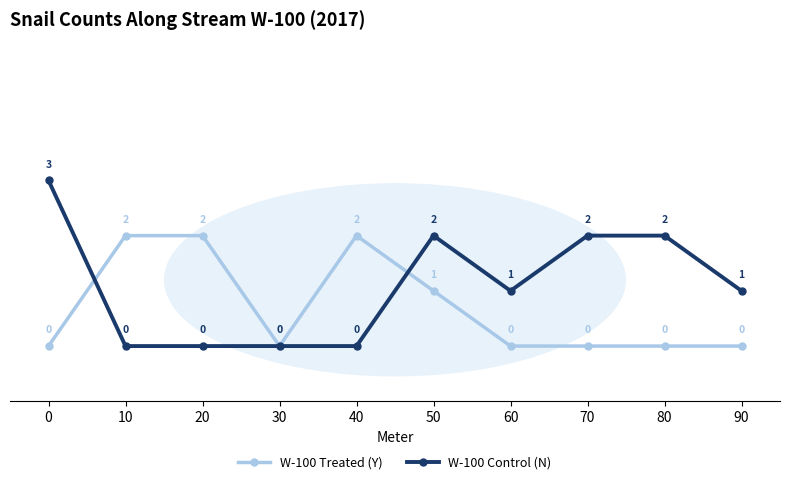

List the series in order of their overall mean, lowest first.

W-100 Treated (Y), W-100 Control (N)